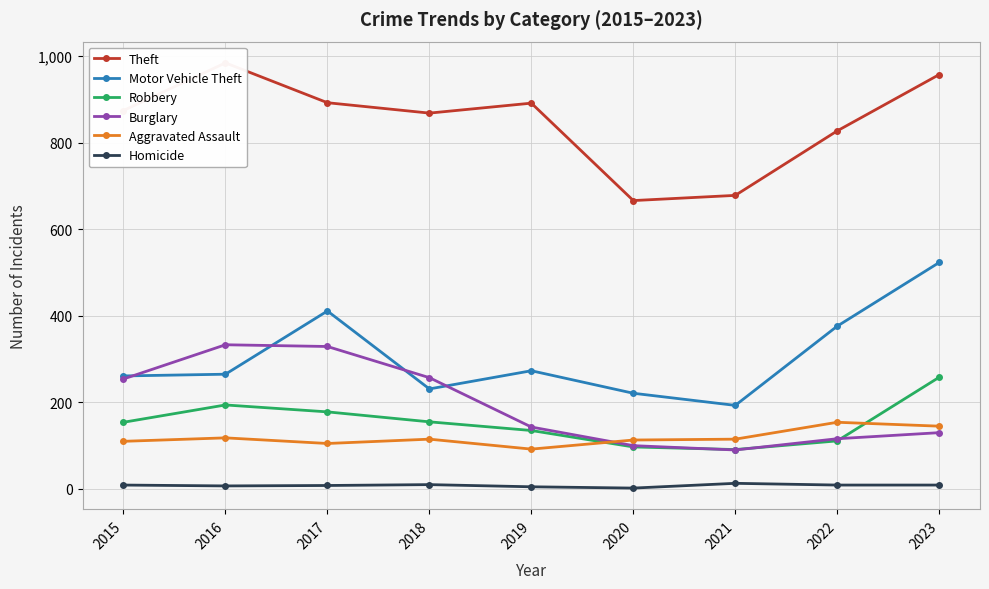

What is the average value of the Theft series?

849